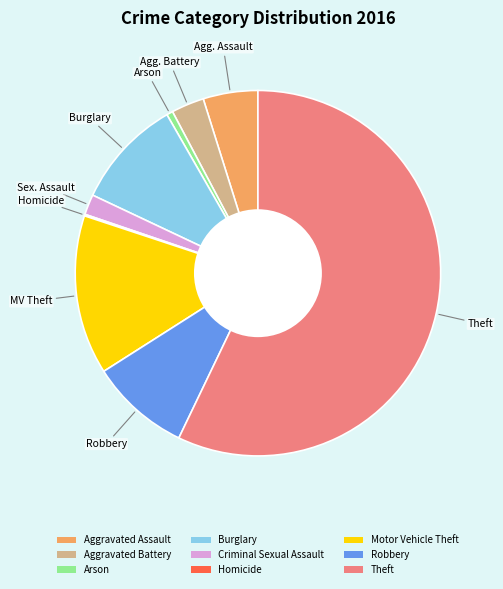

Which category has the biggest portion of the pie?

Theft